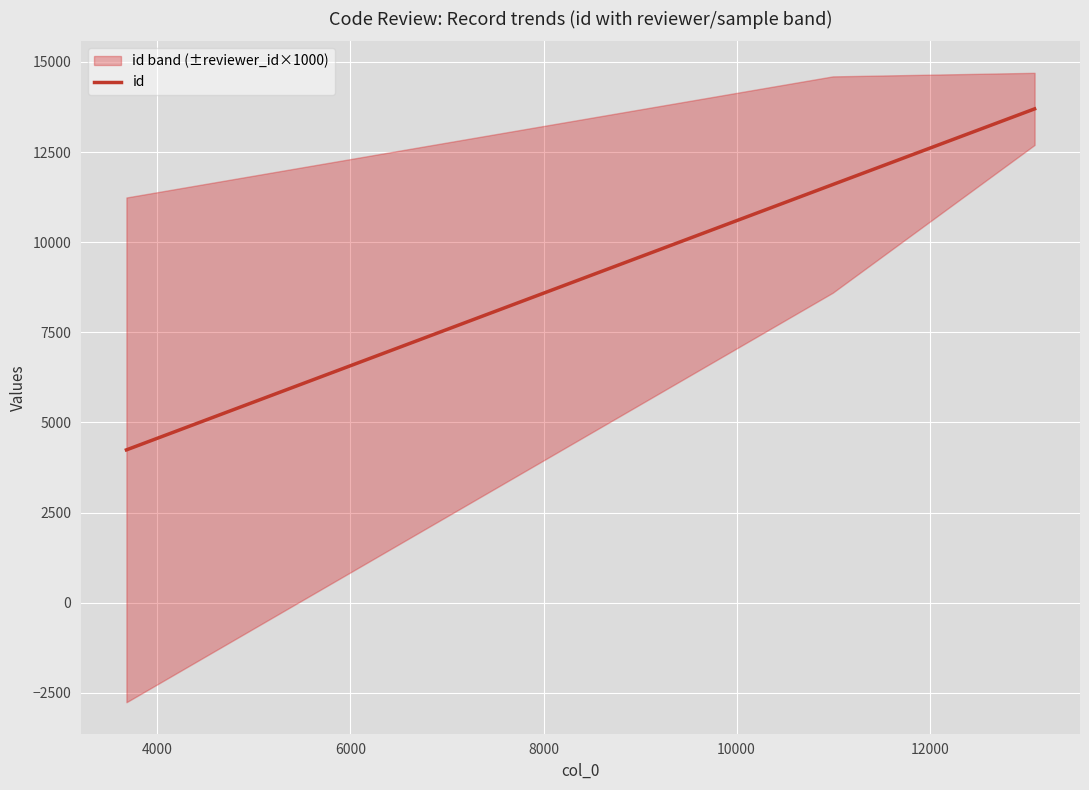

What is the value of the 2nd point from the left?

11598